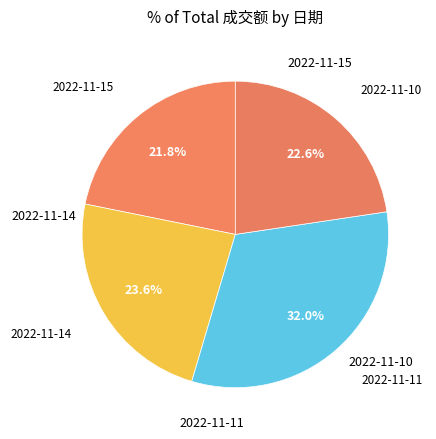

How many slices are in this pie chart?

4